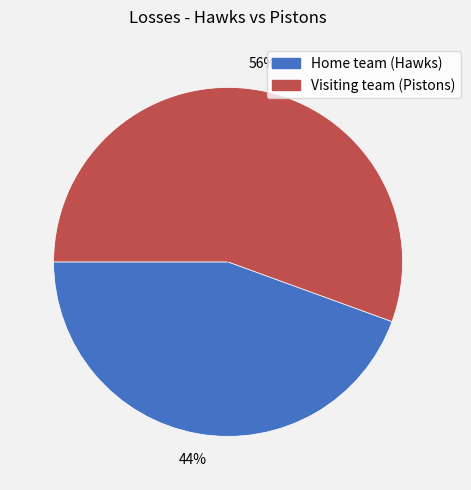

To the nearest percent, what percentage of the pie is Visiting team (Pistons)?

56%